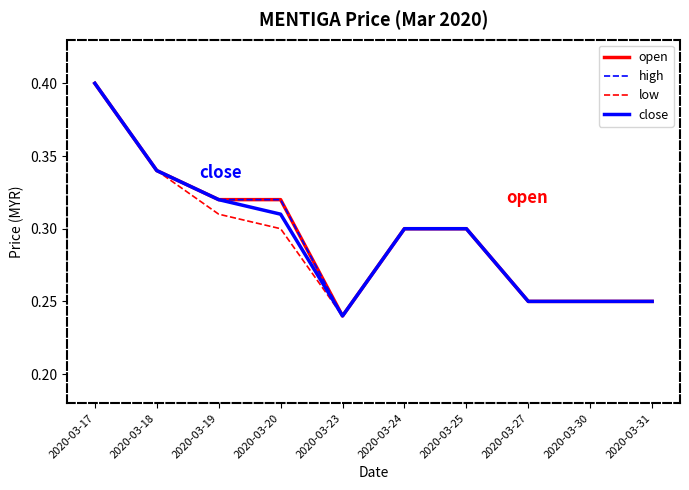

What is the value of the low point at the 2nd from the left?

0.3